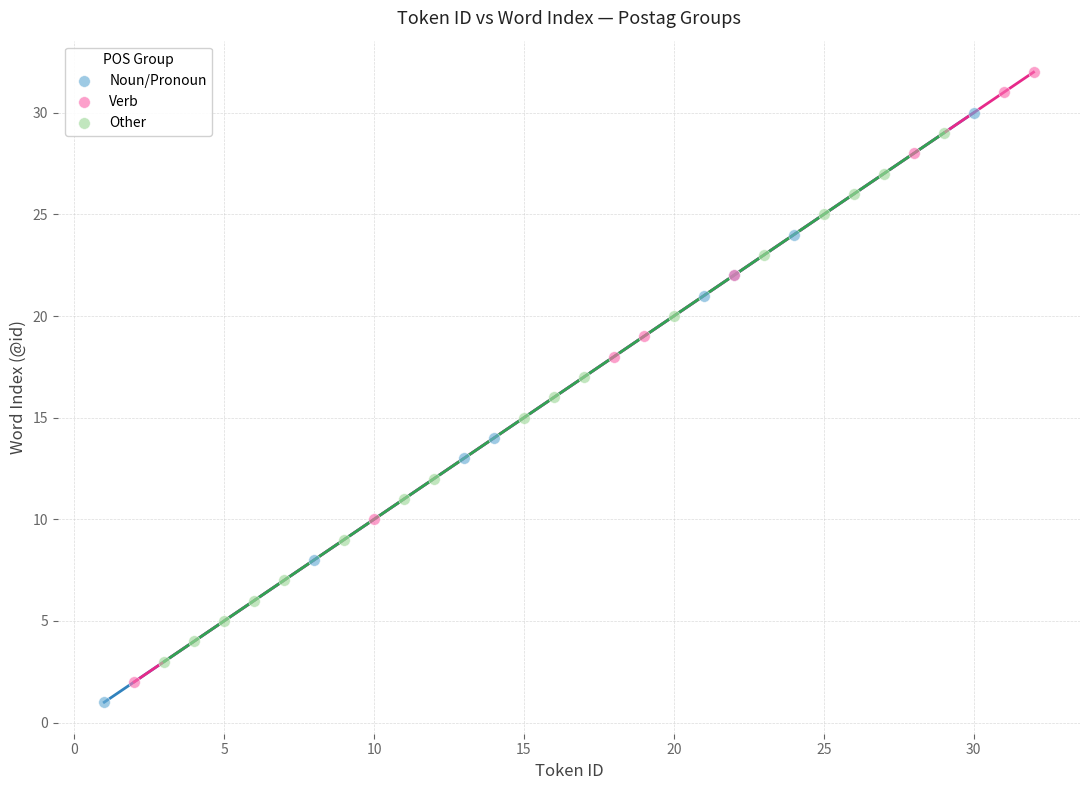

Which series has the largest Y range (max minus min)?

Verb